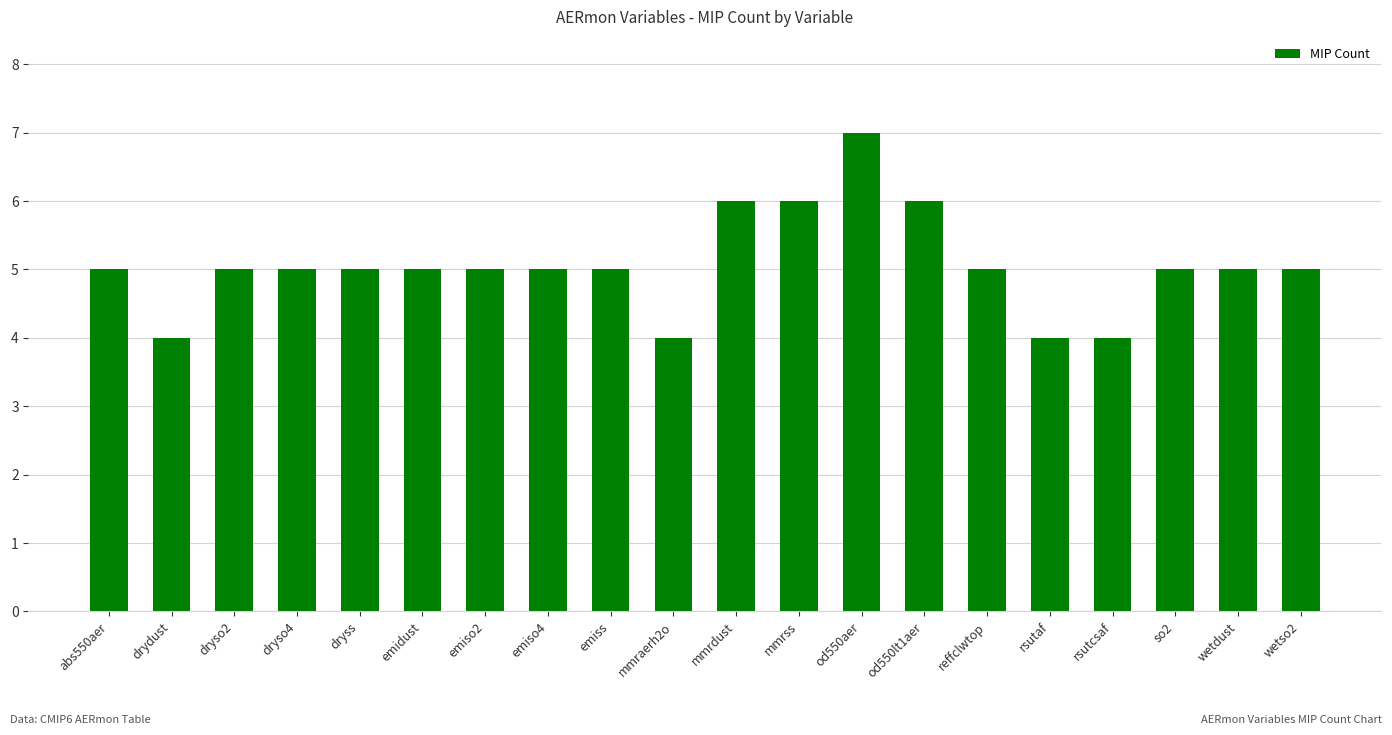

Reading left to right, transcribe all the data shown in this chart.

5	4	5	5	5	5	5	5	5	4	6	6	7	6	5	4	4	5	5	5